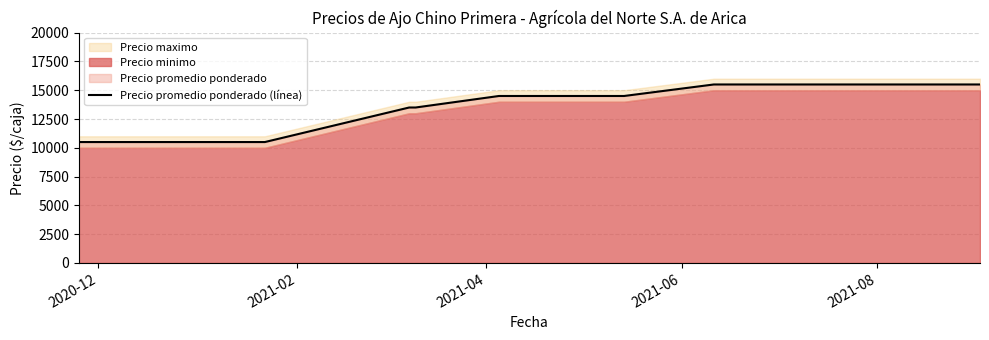

What is the label of the 12th point from the right?

2020-12